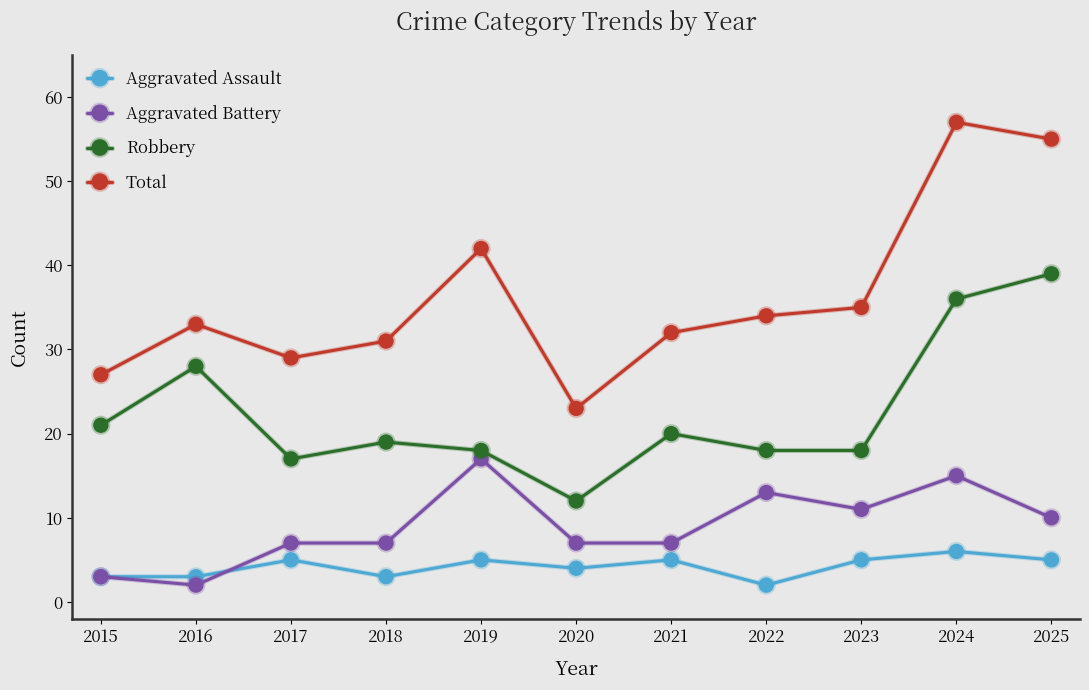

At which label is Robbery closest to 25?

2016